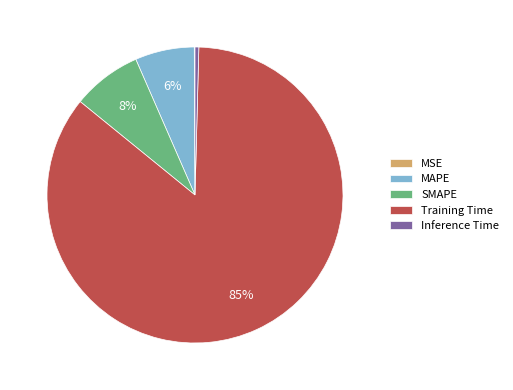

Is it true that SMAPE is 8% of the pie?

True